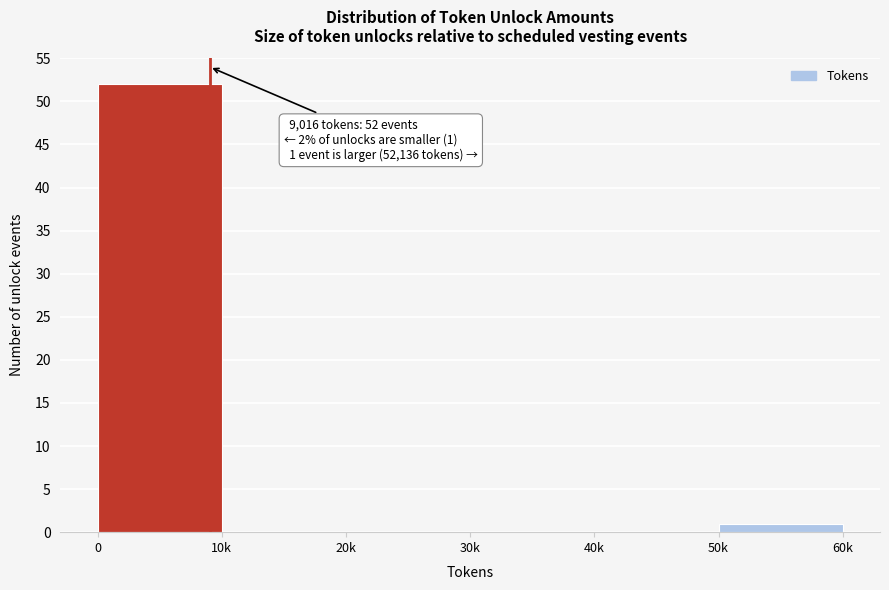

Reading left to right, transcribe all the data shown in this chart.

0=52	10k=0	20k=0	30k=0	40k=0	50k=1